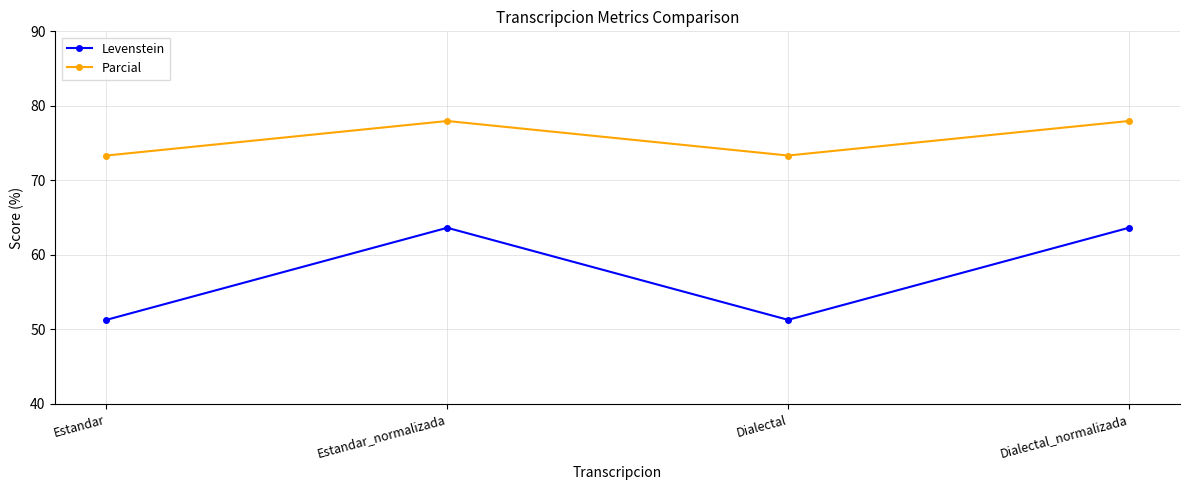

Where is the first local maximum for Levenstein?

Estandar_normalizada